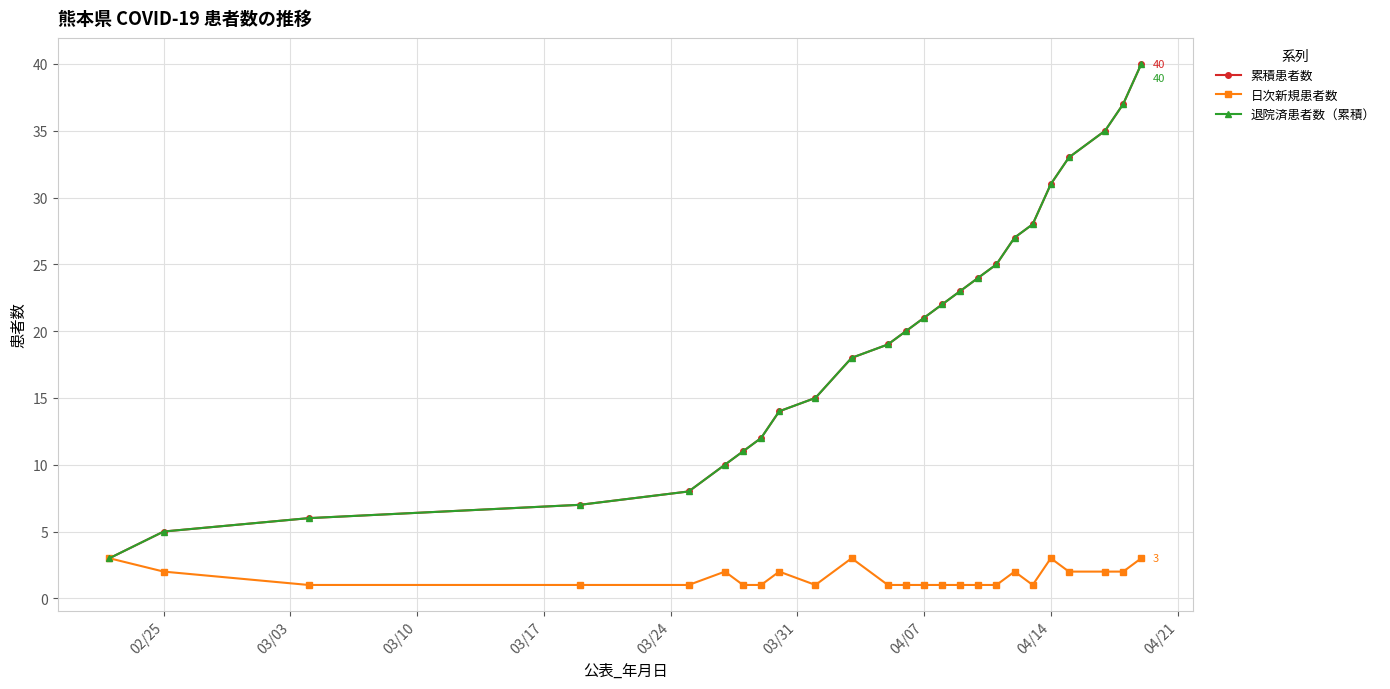

Is this an area chart (filled region under the line)?

No